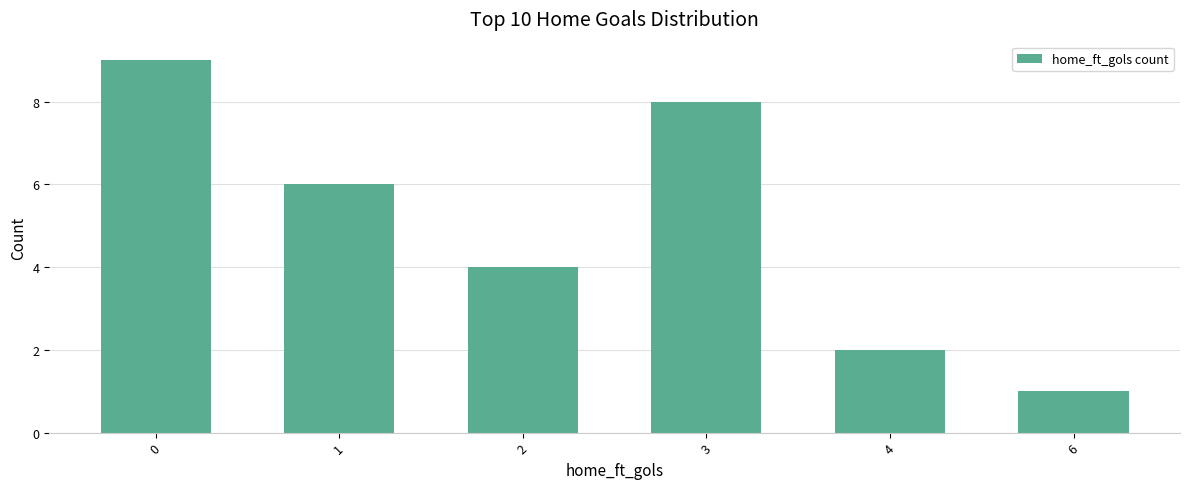

Read the value at 0.

9